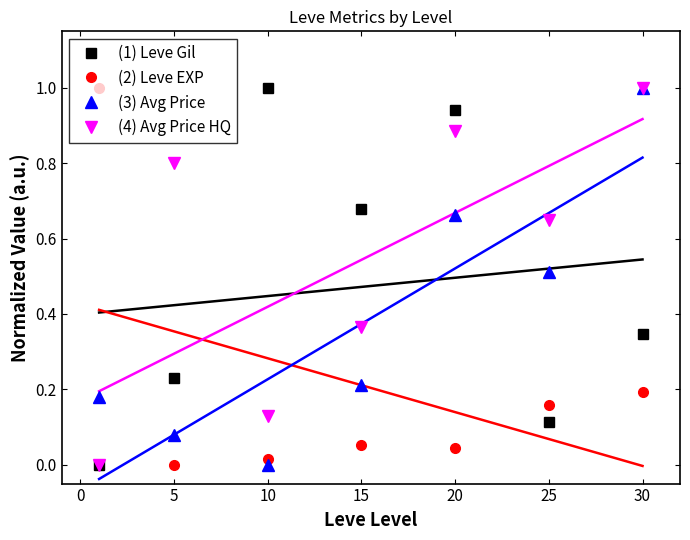

After their last crossing, which series has the higher values: (3) Avg Price or (1) Leve Gil?

(3) Avg Price